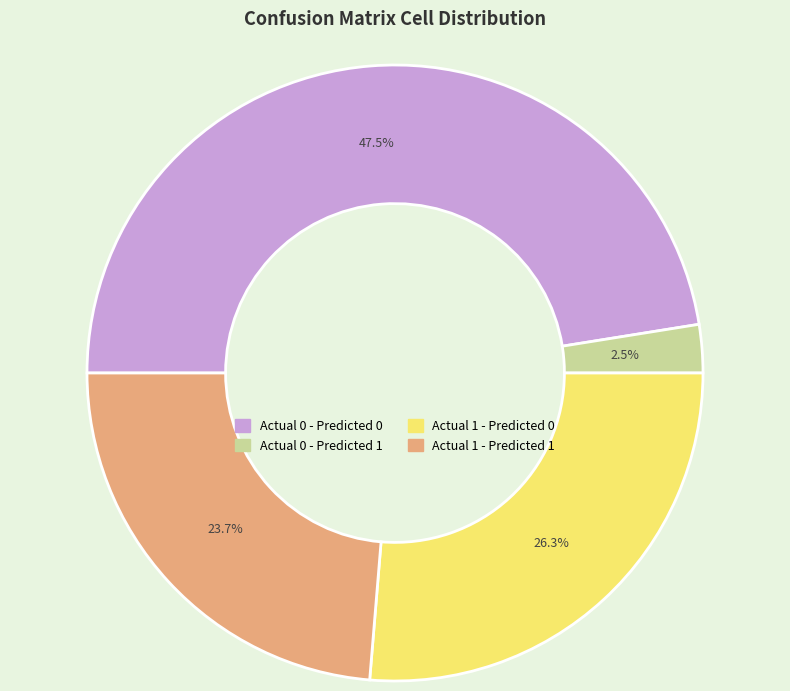

True or false: Actual 1 - Predicted 0 accounts for 26% of the total.

True